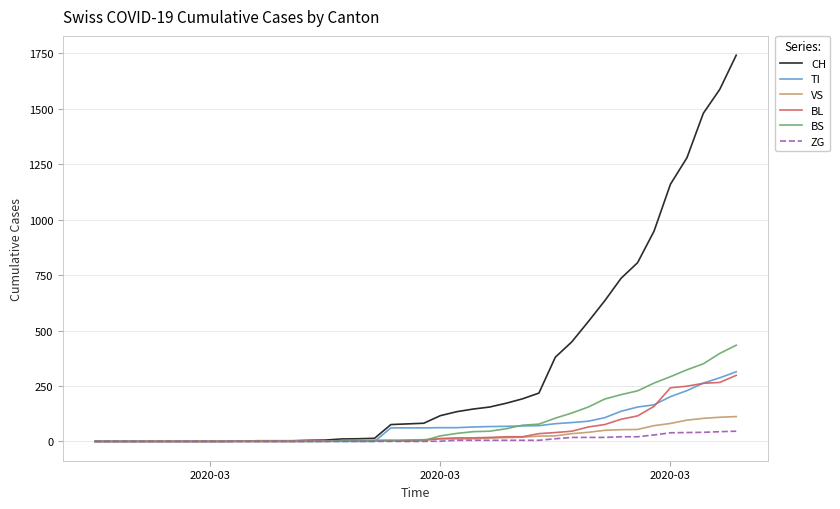

How many categories are shown in the chart?

40